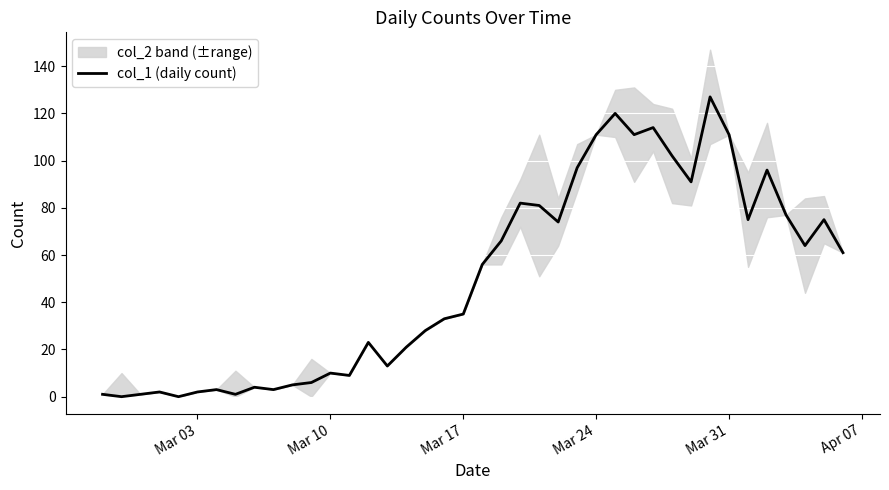

Is it true that col_1 (daily count) equals 55 at Mar 17?

False